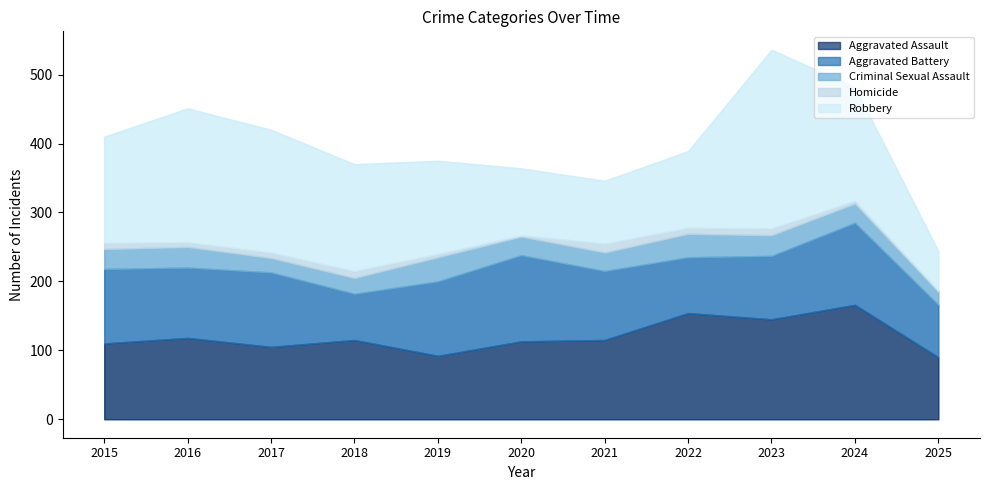

What is the sum of the Aggravated Assault values at 2022 and 2017?

259